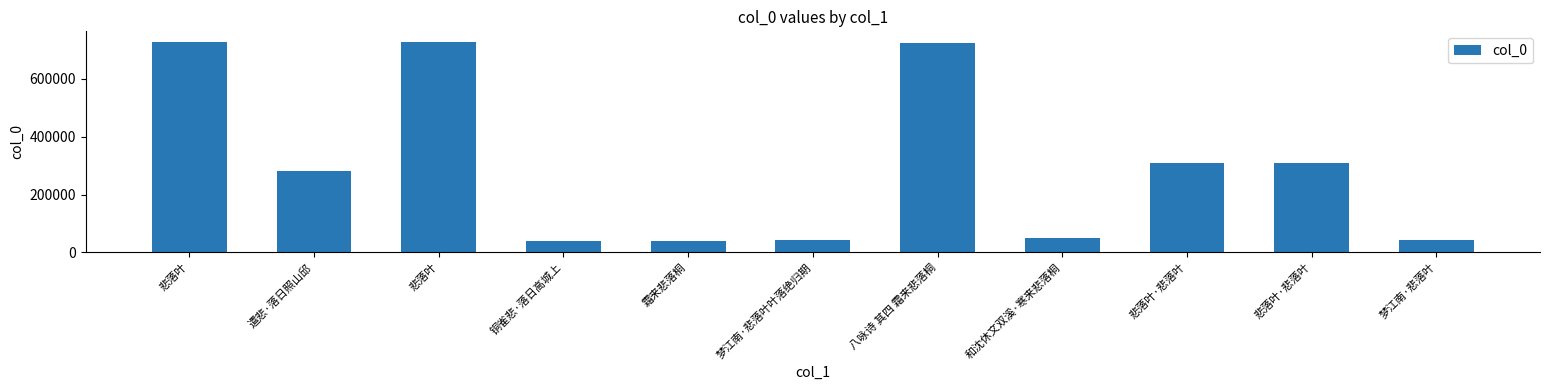

Reading left to right, extract all data points from this chart.

悲落叶=727663	遣悲·落日照山邱=281729	悲落叶=726499	铜雀悲·落日高城上=40811	霜来悲落桐=40449	梦江南·悲落叶叶落绝归期=43493	八咏诗 其四 霜来悲落桐=723133	和沈休文双溪·寒来悲落桐=50089	悲落叶·悲落叶=310482	悲落叶·悲落叶=310482	梦江南·悲落叶=43492